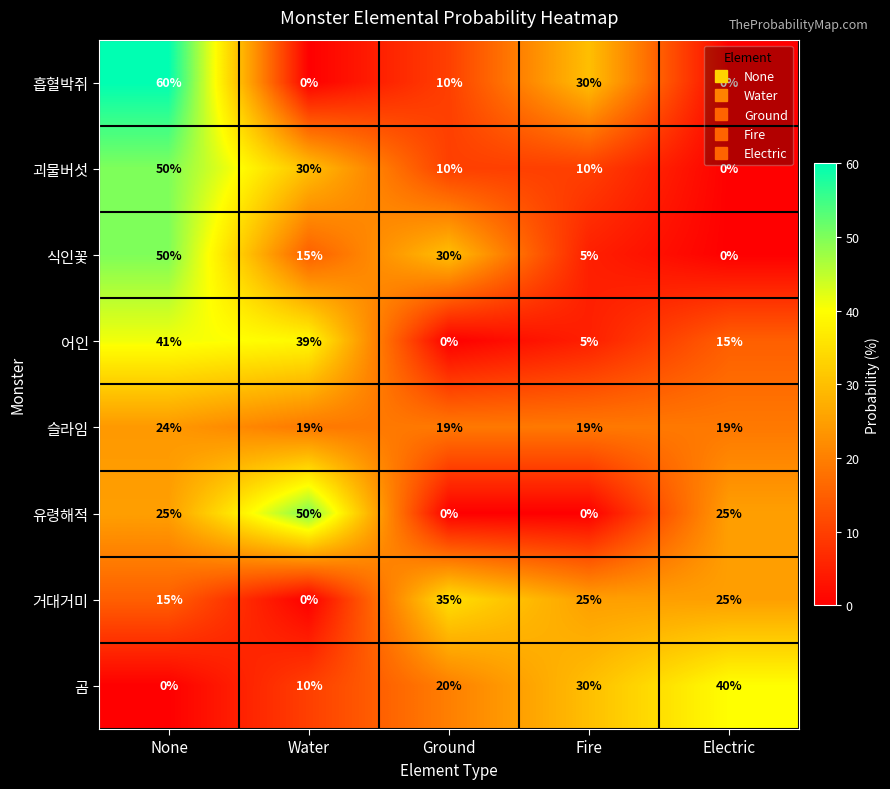

What is the minimum value for 슬라임?

19